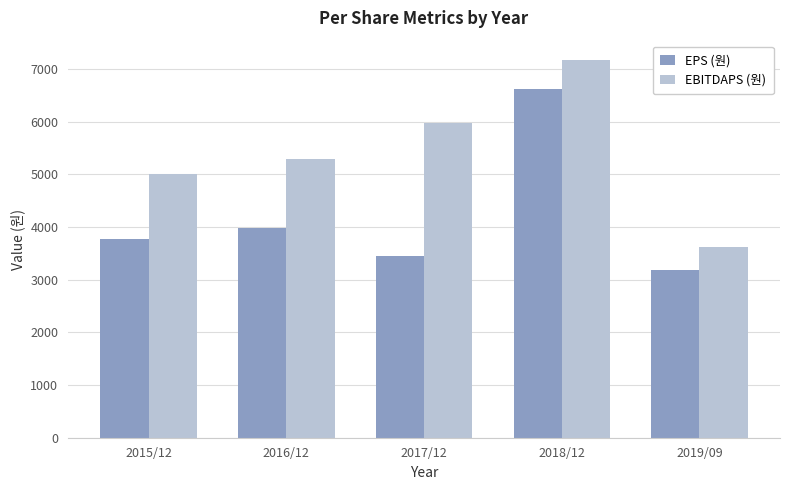

What position from the right is 2016/12?

4